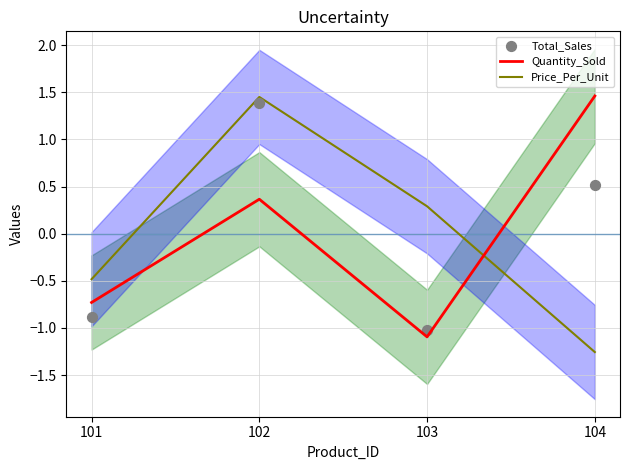

Which series has the widest spread of Y values?

Price_Per_Unit